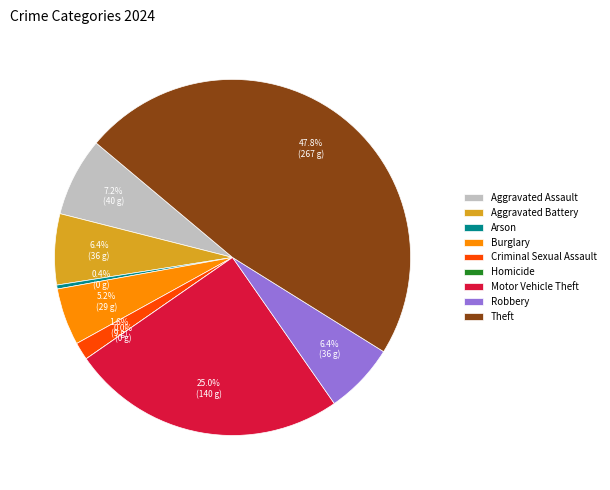

Combined, what portion of the pie is Burglary and Aggravated Battery?

11.6%